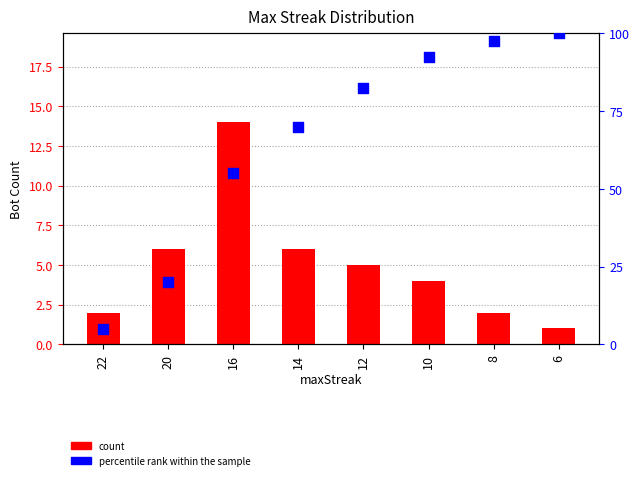

At which category is the sum across all series the highest?

6